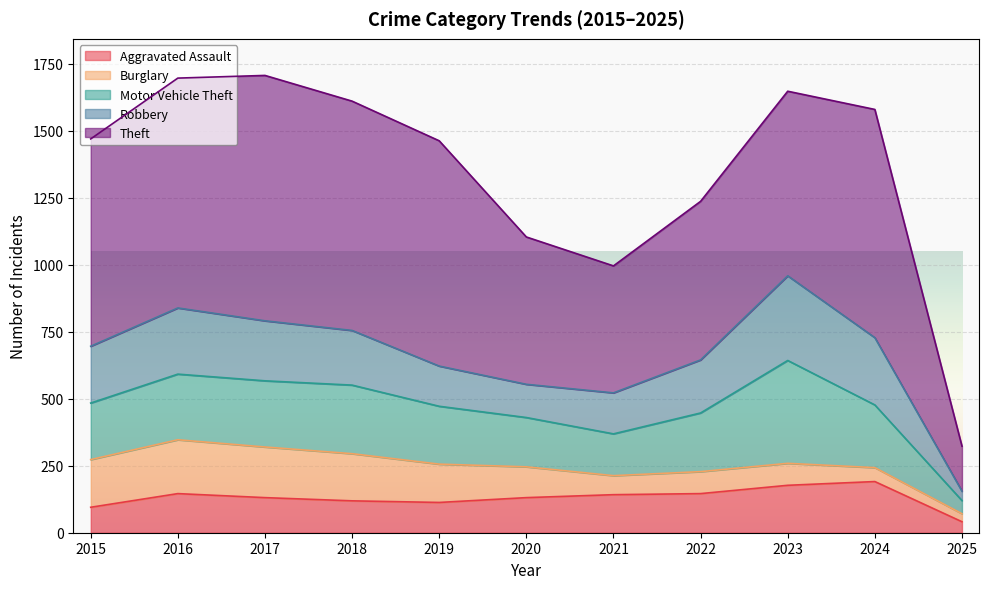

At which category does Burglary reach its first local peak?

2016